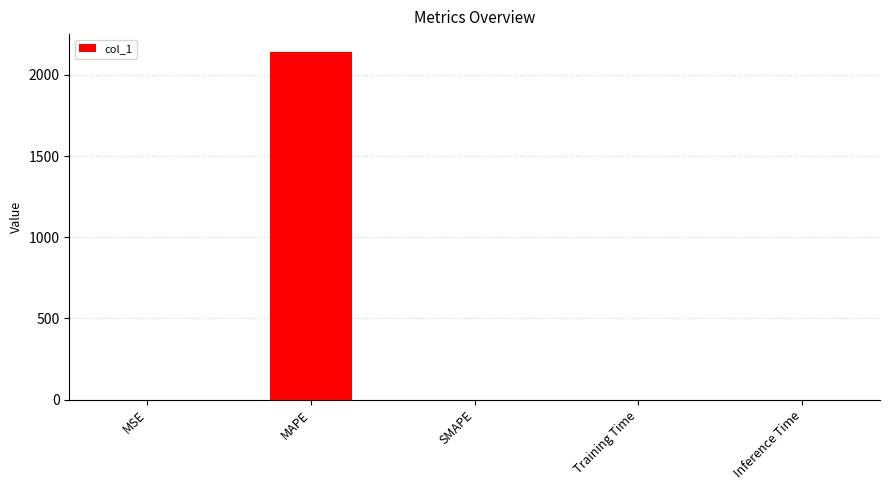

Between Training Time and MAPE, which is larger?

MAPE